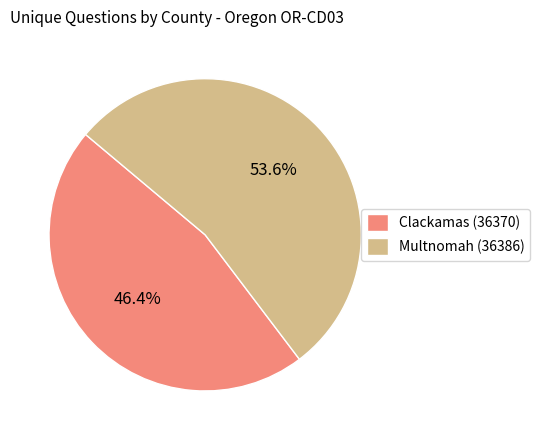

Rank the categories by value from lowest to highest.

Clackamas (36370), Multnomah (36386)